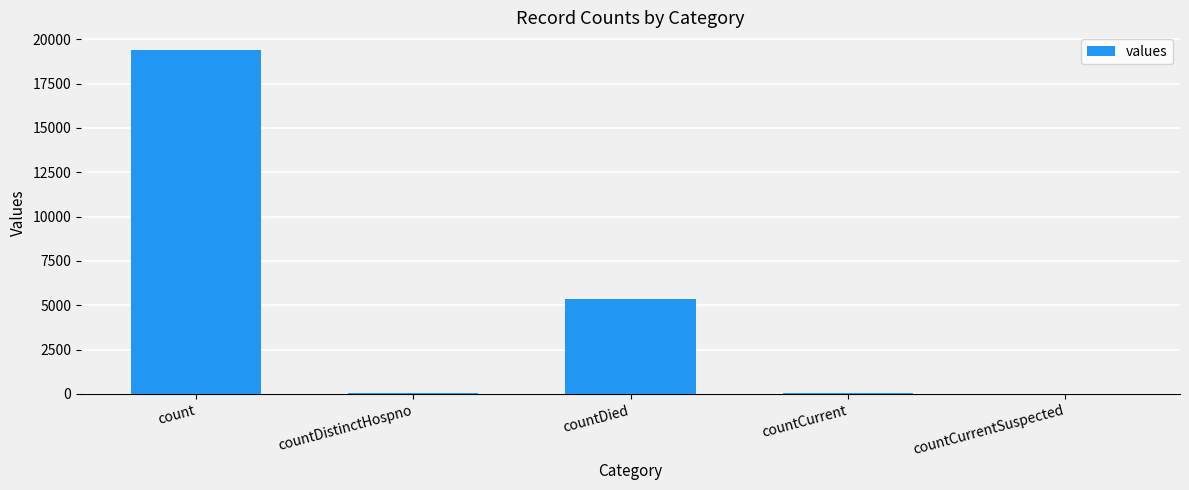

At which label is the value closest to 9710?

countDied